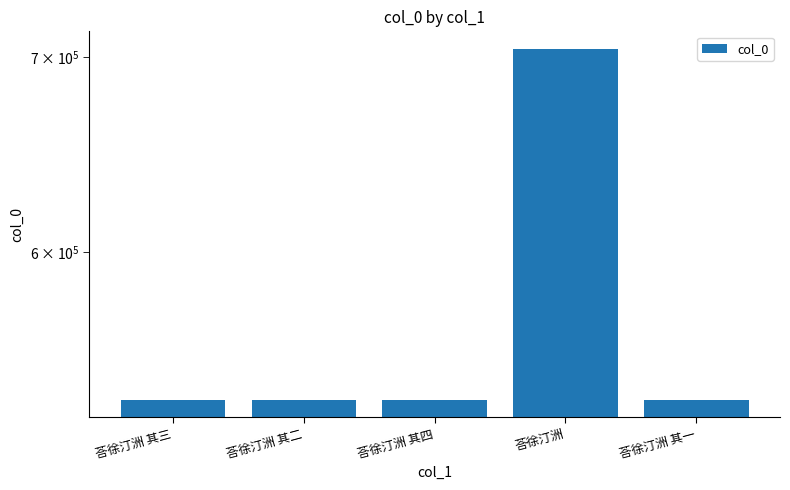

What is the difference between the maximum and minimum values?

170259